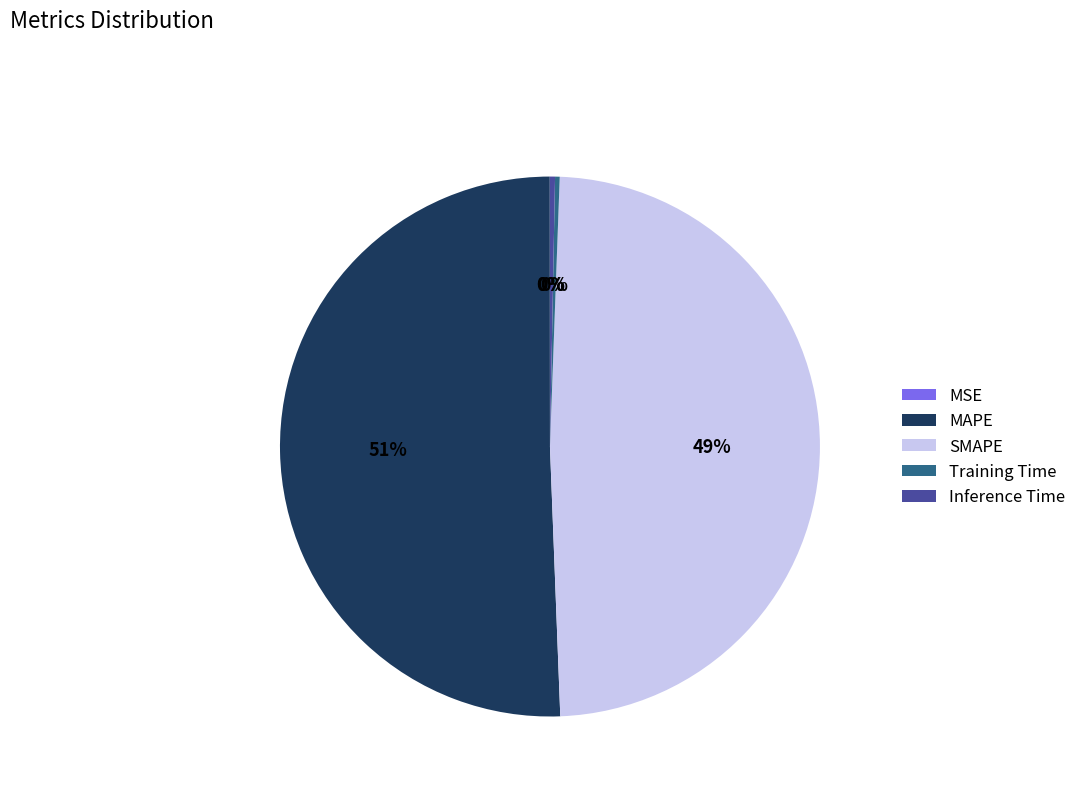

Is it true that Inference Time is 6% of the pie?

False